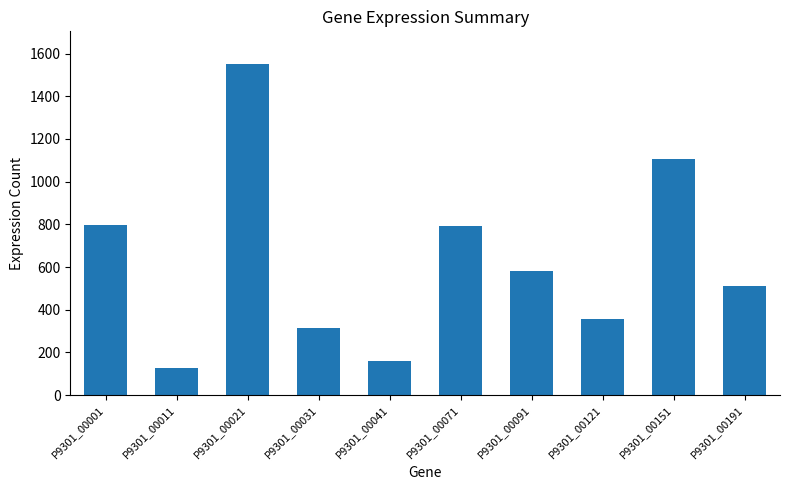

Between P9301_00041 and P9301_00001, which is larger?

P9301_00001